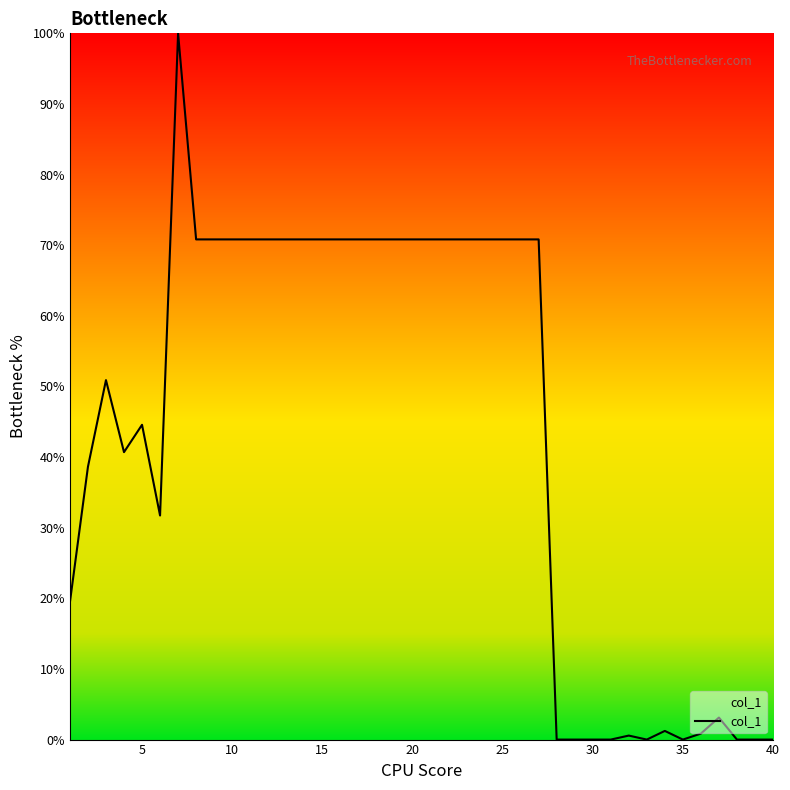

What is the difference between the maximum and minimum values?

100.0